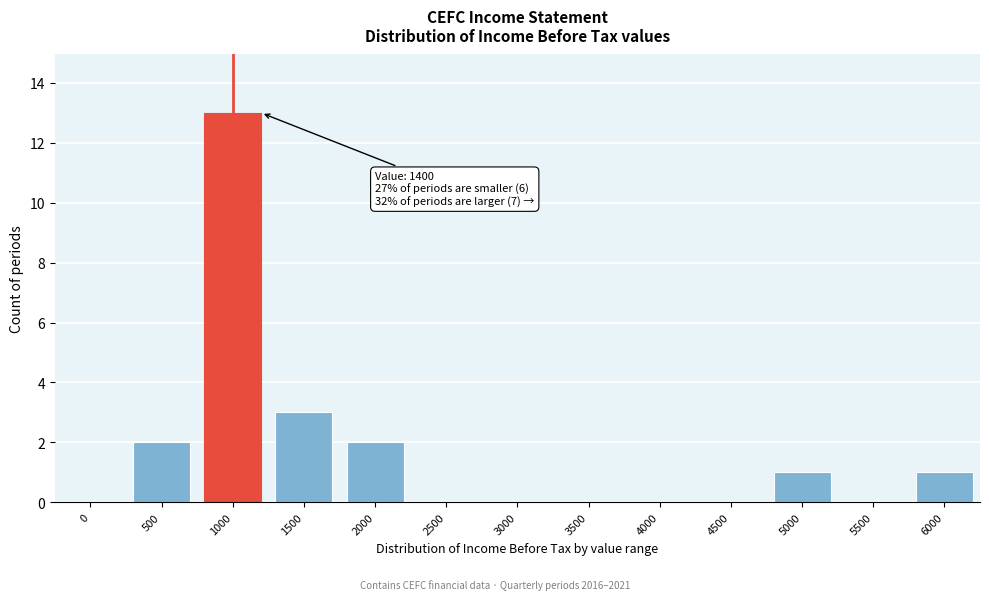

Reading left to right, list all the values displayed in this chart.

0=0	500=2	1000=13	1500=3	2000=2	2500=0	3000=0	3500=0	4000=0	4500=0	5000=1	5500=0	6000=1